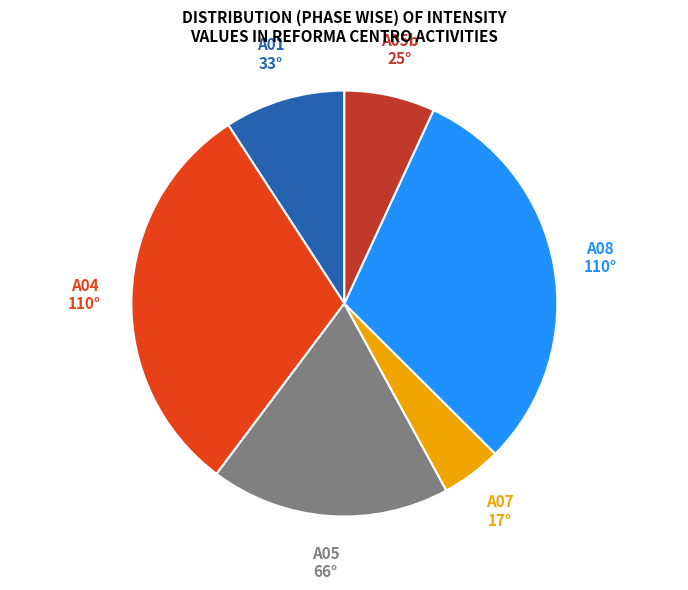

Does any single category account for the majority?

No